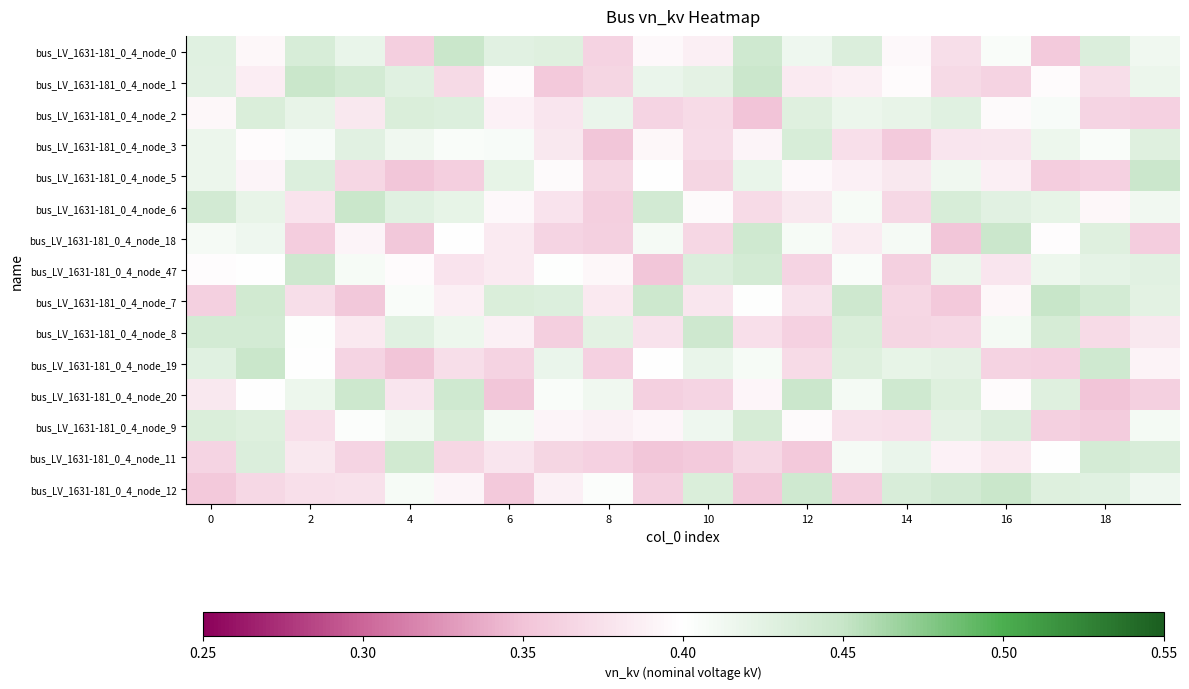

What is the smallest value displayed?

0.4